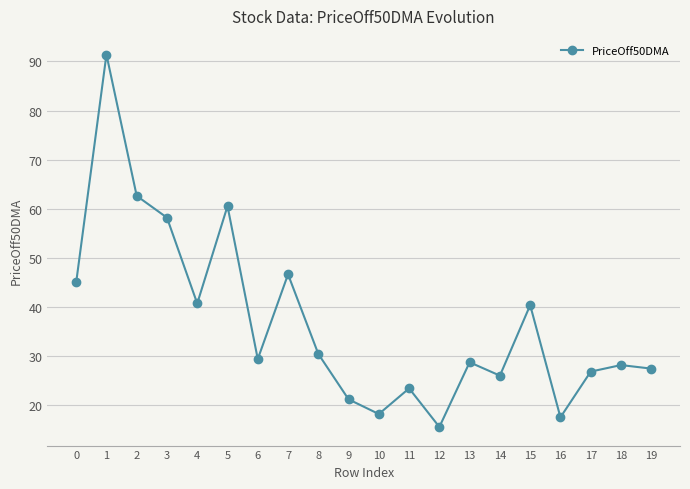

Is it true that the value at 14 is 35.7?

False